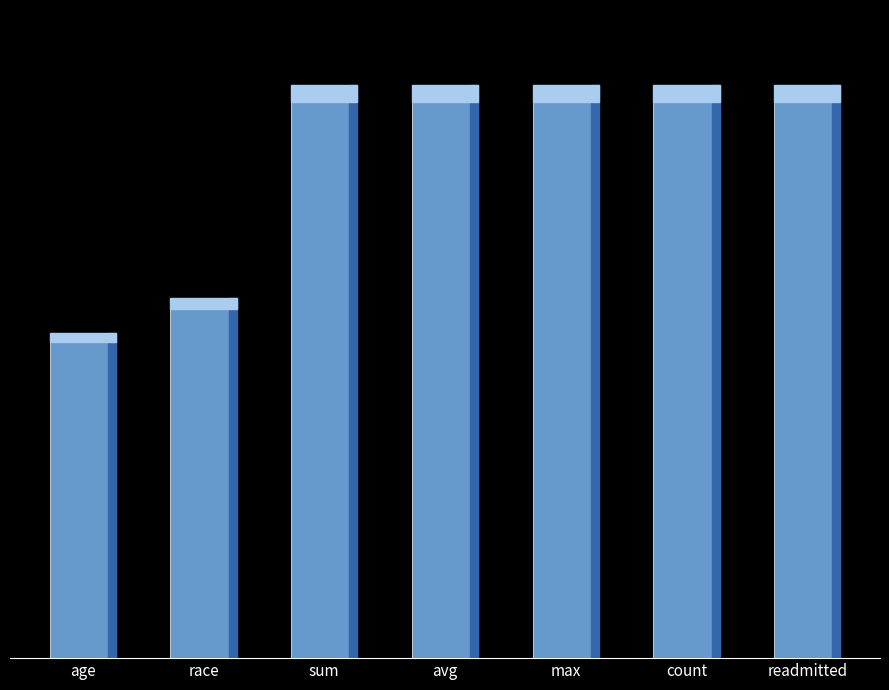

Which has a higher value, avg or readmitted?

avg